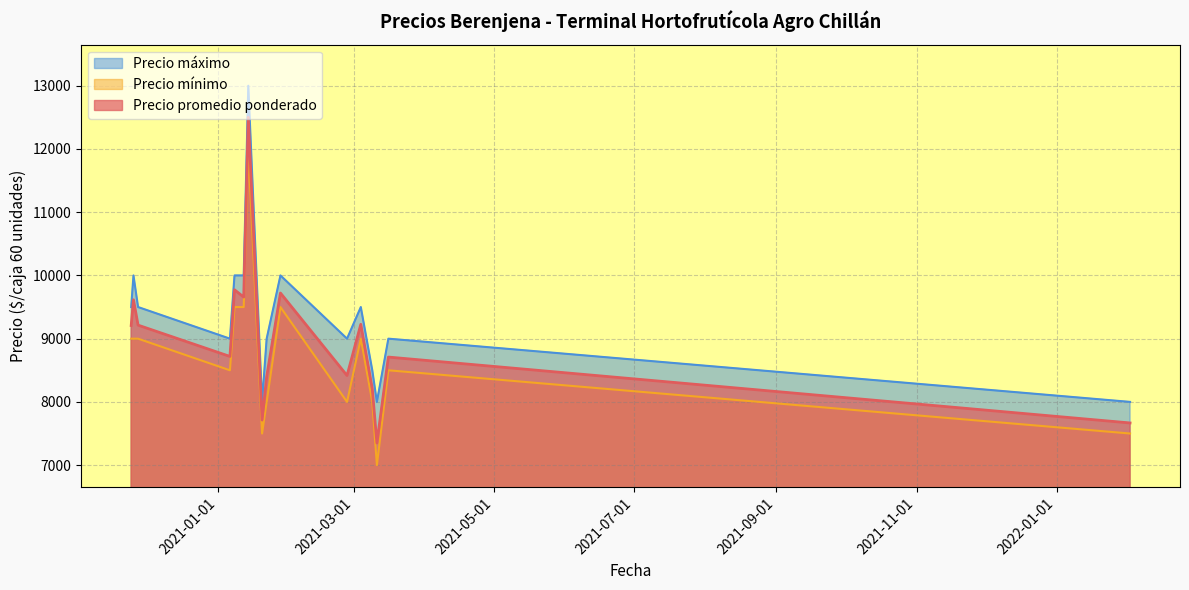

Reading right to left, transcribe all the data shown in this chart.

Precio promedio ponderado: 2022-02-02=7667	2021-03-16=8709	2021-03-11=7350	2021-03-09=8209	2021-03-04=9227	2021-02-26=8417	2021-01-28=9722	2021-01-22=8400	2021-01-20=7714	2021-01-14=12500	2021-01-12=9658	2021-01-08=9773	2021-01-06=8719	2020-11-27=9214	2020-11-25=9615	2020-11-24=9208
Precio mínimo: 2022-02-02=7500	2021-03-16=8500	2021-03-11=7000	2021-03-09=8000	2021-03-04=9000	2021-02-26=8000	2021-01-28=9500	2021-01-22=8000	2021-01-20=7500	2021-01-14=12000	2021-01-12=9500	2021-01-08=9500	2021-01-06=8500	2020-11-27=9000	2020-11-25=9000	2020-11-24=9000
Precio máximo: 2022-02-02=8000	2021-03-16=9000	2021-03-11=8000	2021-03-09=8500	2021-03-04=9500	2021-02-26=9000	2021-01-28=10000	2021-01-22=9000	2021-01-20=8000	2021-01-14=13000	2021-01-12=10000	2021-01-08=10000	2021-01-06=9000	2020-11-27=9500	2020-11-25=10000	2020-11-24=9500